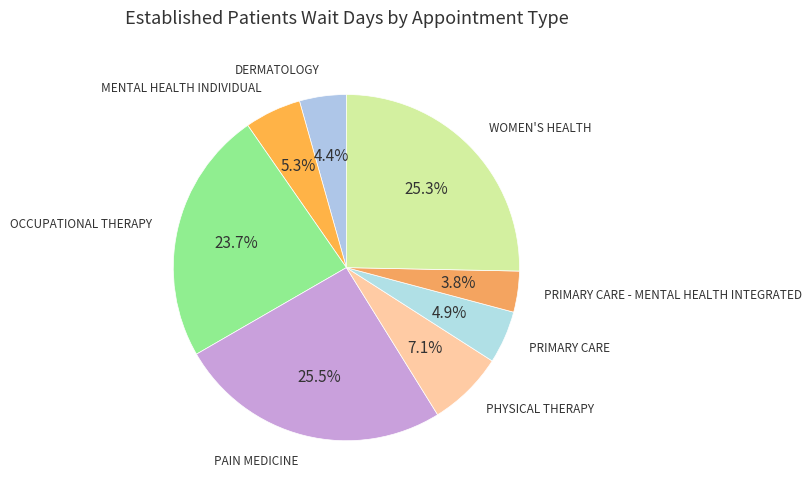

What is the largest slice in the pie chart?

PAIN MEDICINE